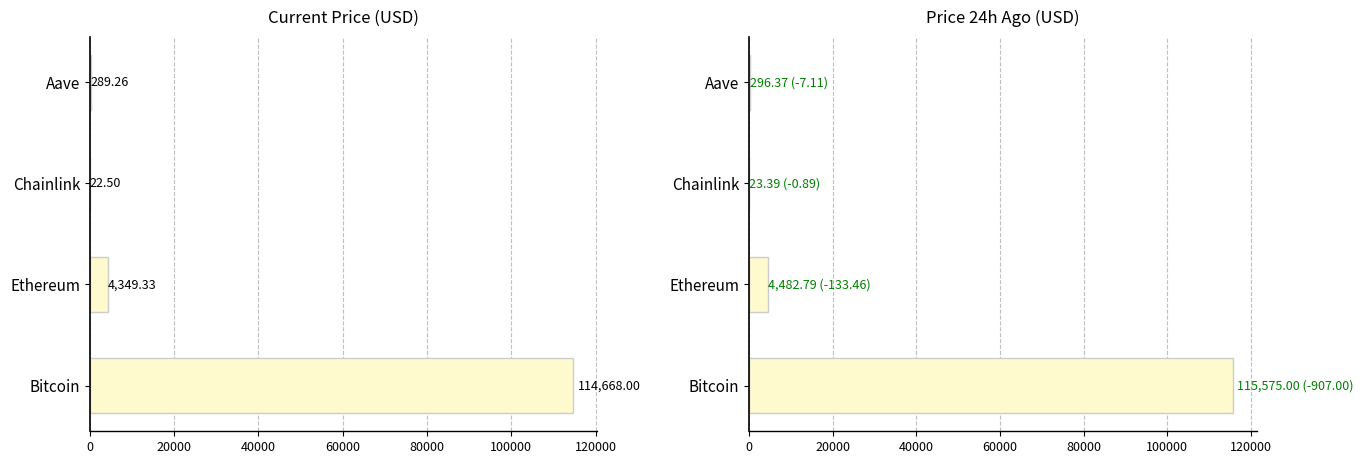

Are the bars grouped side by side (vs. stacked)?

Yes